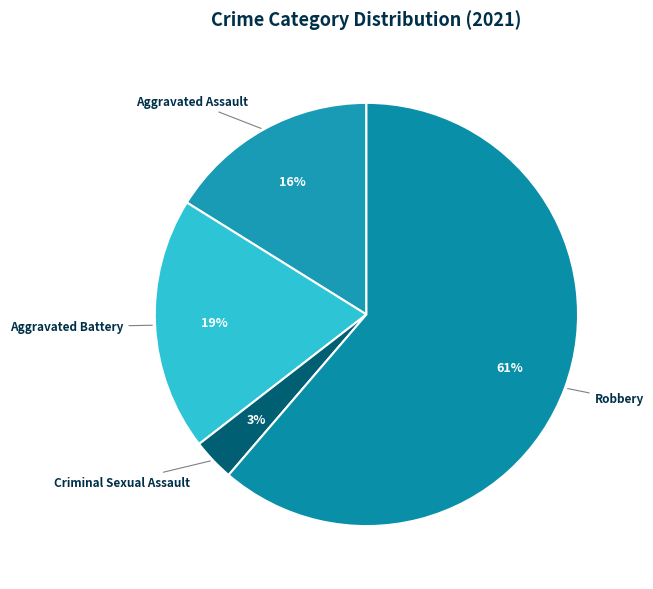

Which category accounts for the majority?

Robbery